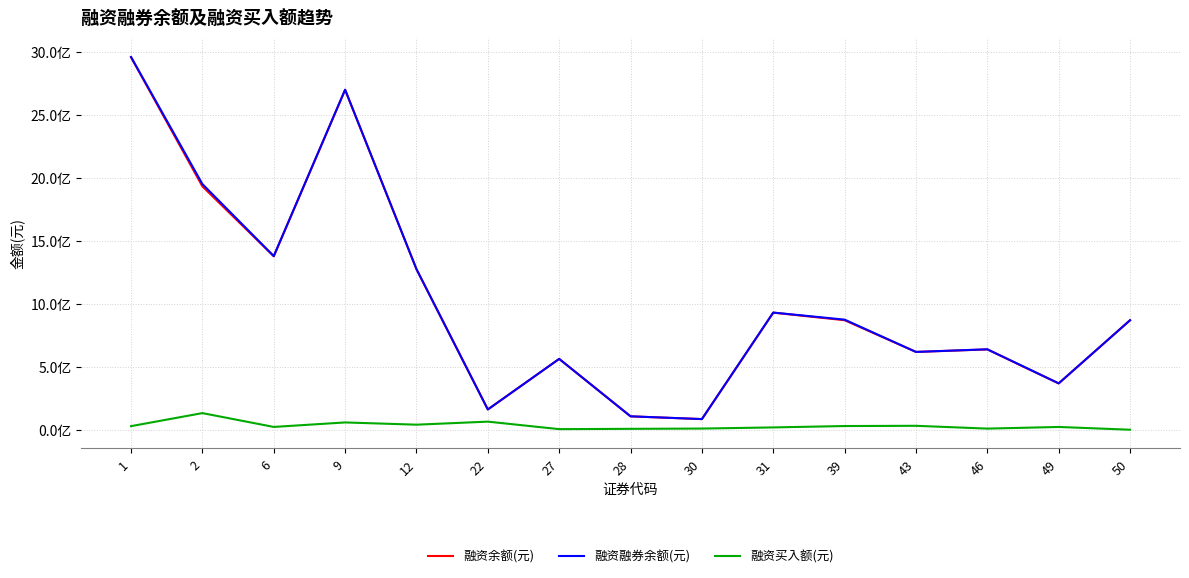

What are all the series names shown in the legend?

融资余额(元), 融资融券余额(元), 融资买入额(元)